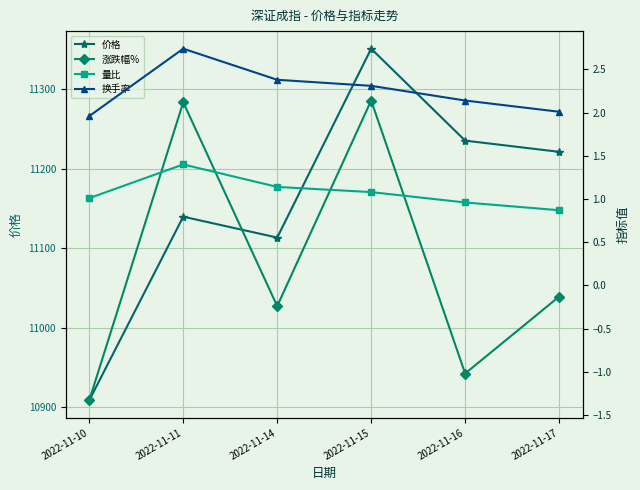

At which category does 价格 reach its first local peak?

2022-11-11